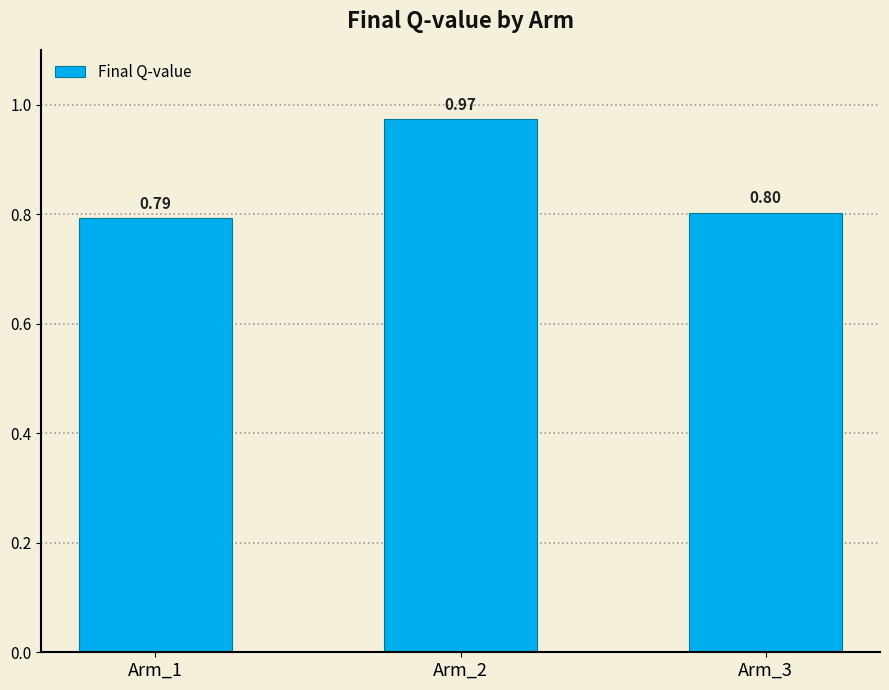

What is the change in value from Arm_1 to Arm_2?

+0.2